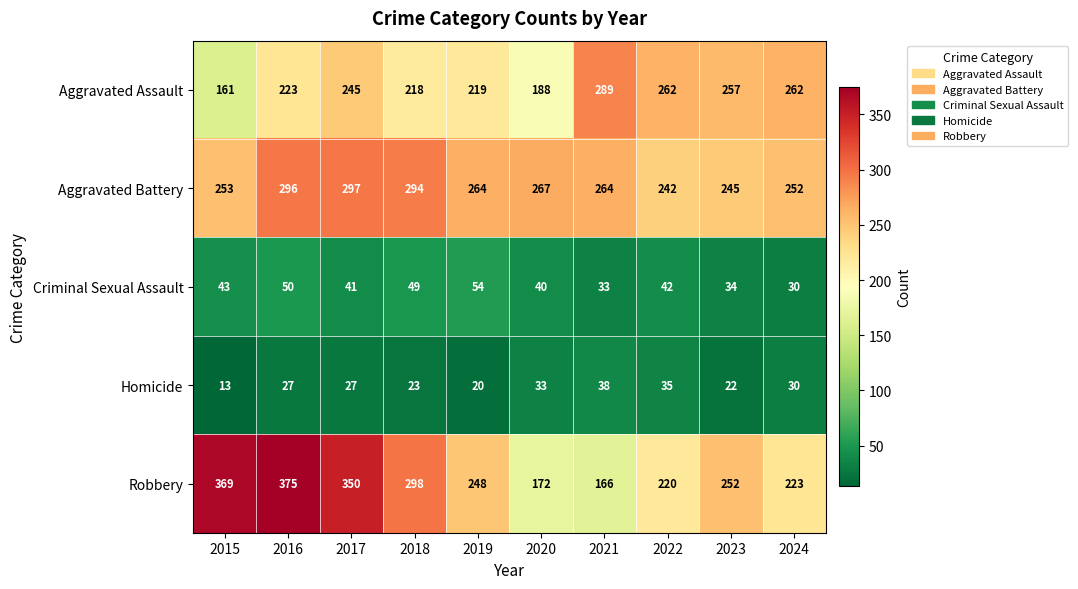

At which label is Aggravated Battery closest to 269?

2020